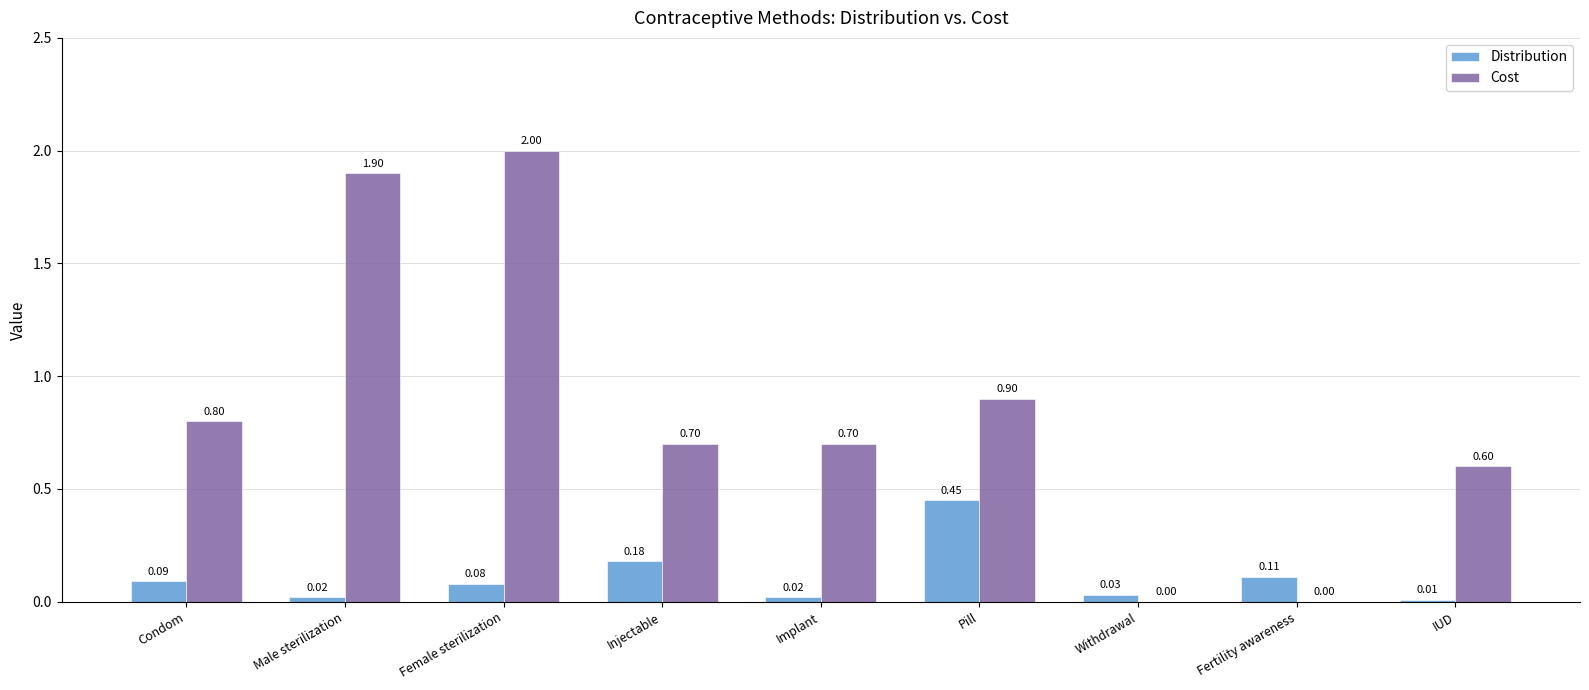

The Distribution series shows 0.0 at Implant. True or false?

True